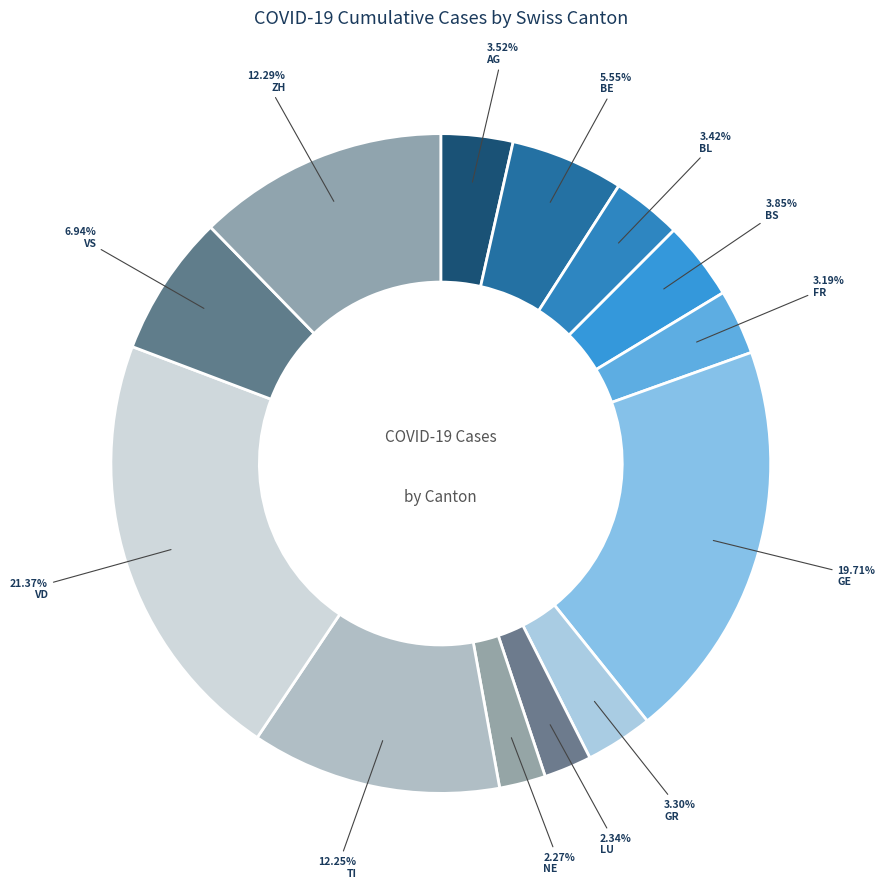

True or false: FR accounts for 3% of the total.

True